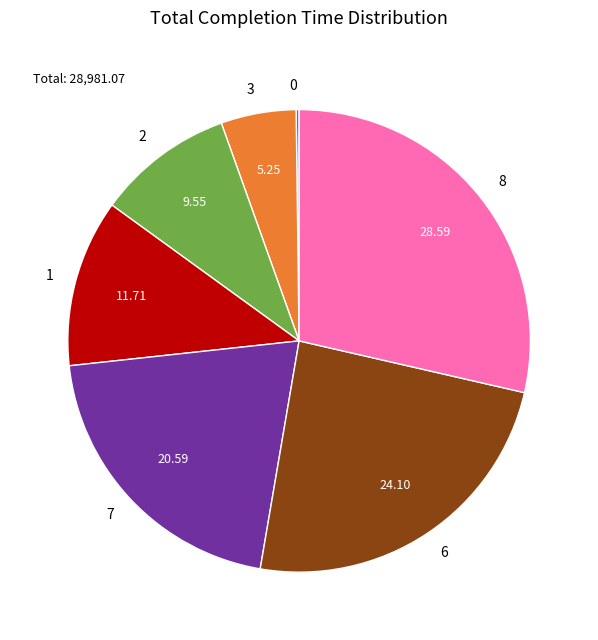

Between 7 and 1, which is larger?

7